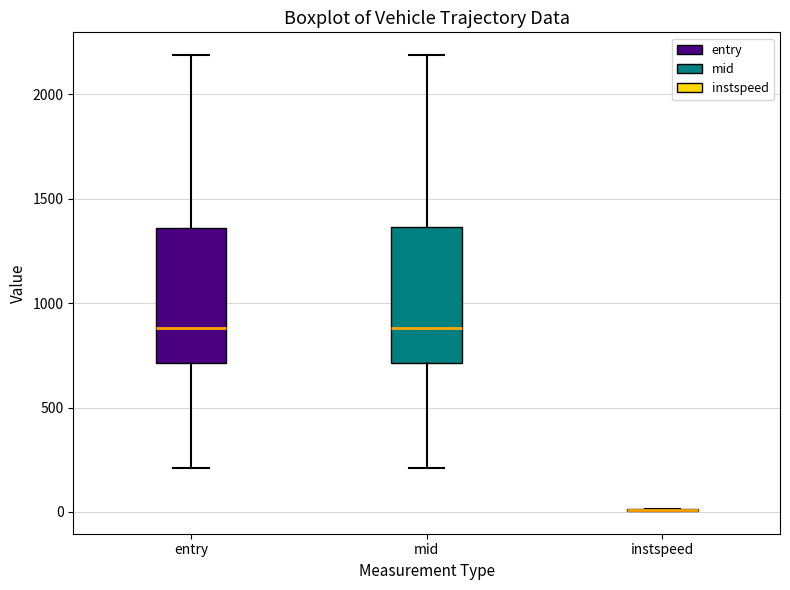

Reading left to right, transcribe this box plot: for each box, give where its median line is, the range the box spans, and where its two whiskers end, as read against the y-axis. The values are not printed on the chart, so give them approximately, as read against the axis.

entry: median 900, box 700 to 1350, whiskers 200 to 2200
mid: median 900, box 700 to 1350, whiskers 200 to 2200
instspeed: box collapsed to a line at 0, whiskers 0 to 0